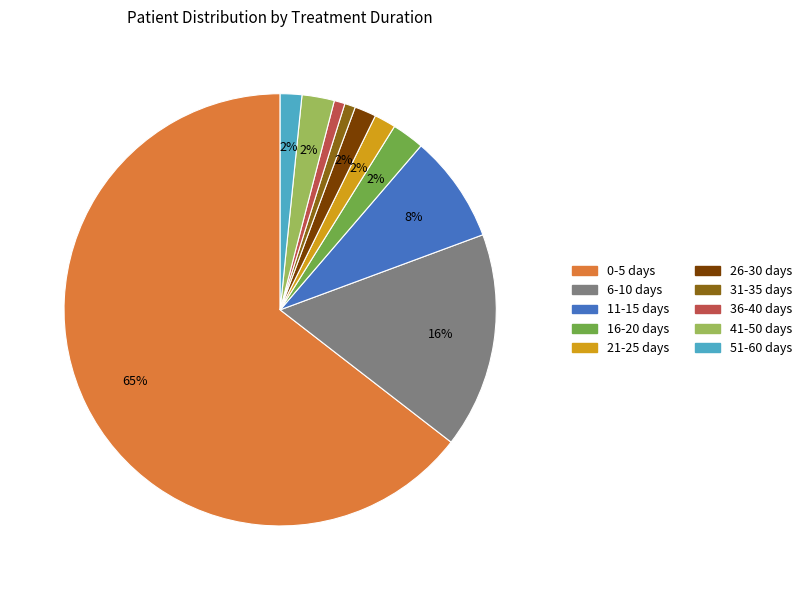

Count the number of slices in the pie.

10